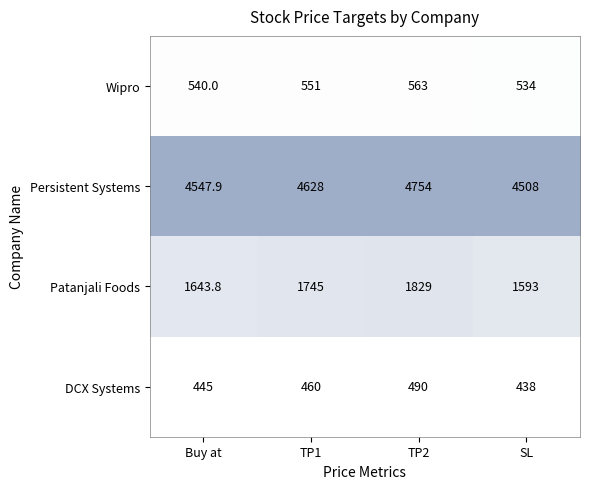

How many DCX Systems values are between 445 and 490?

3